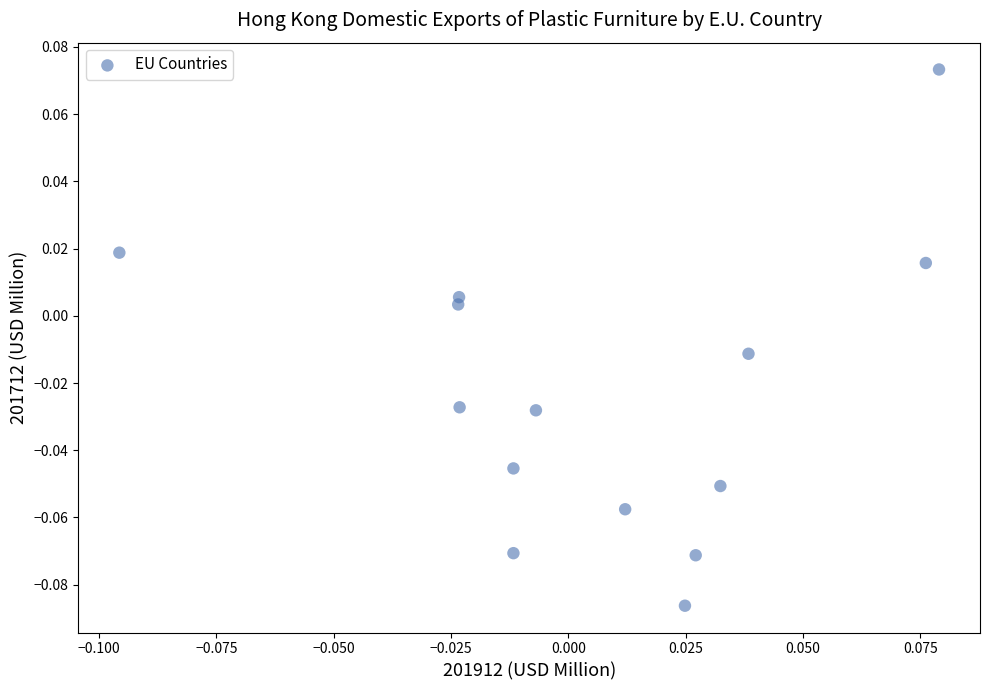

How many points are shown in the scatter plot?

14